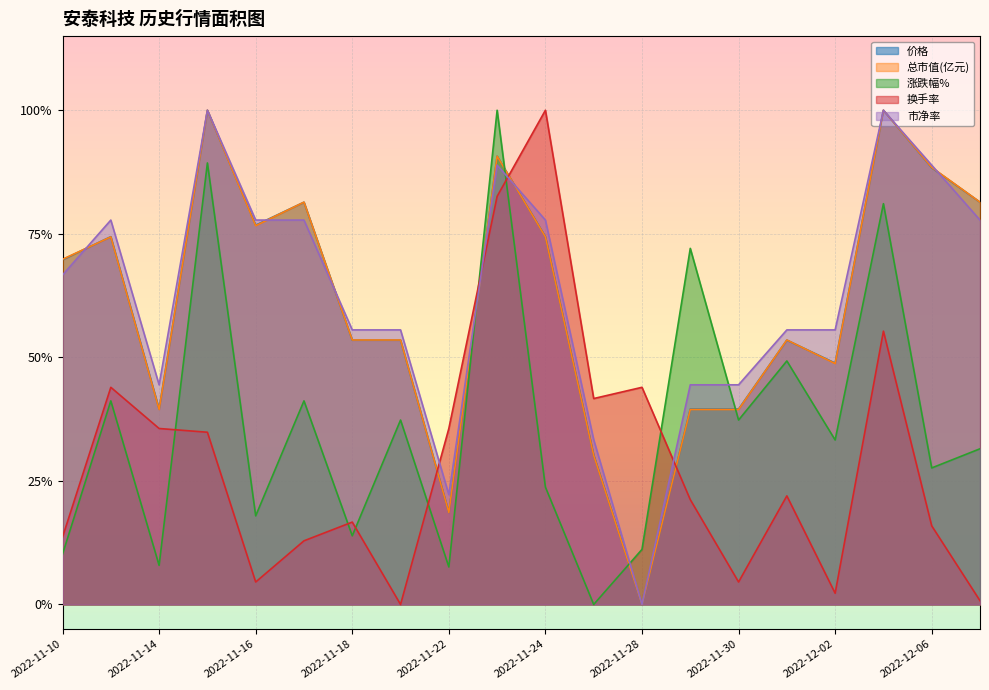

True or false: 涨跌幅% has more than 2 points higher than both neighbors.

True